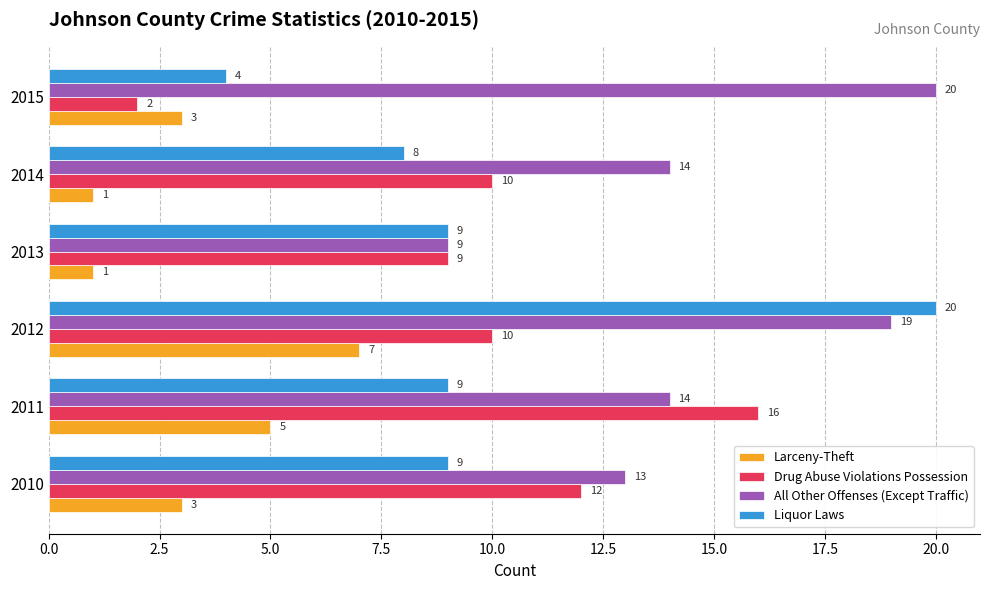

How many Larceny-Theft values are between 1 and 5?

5